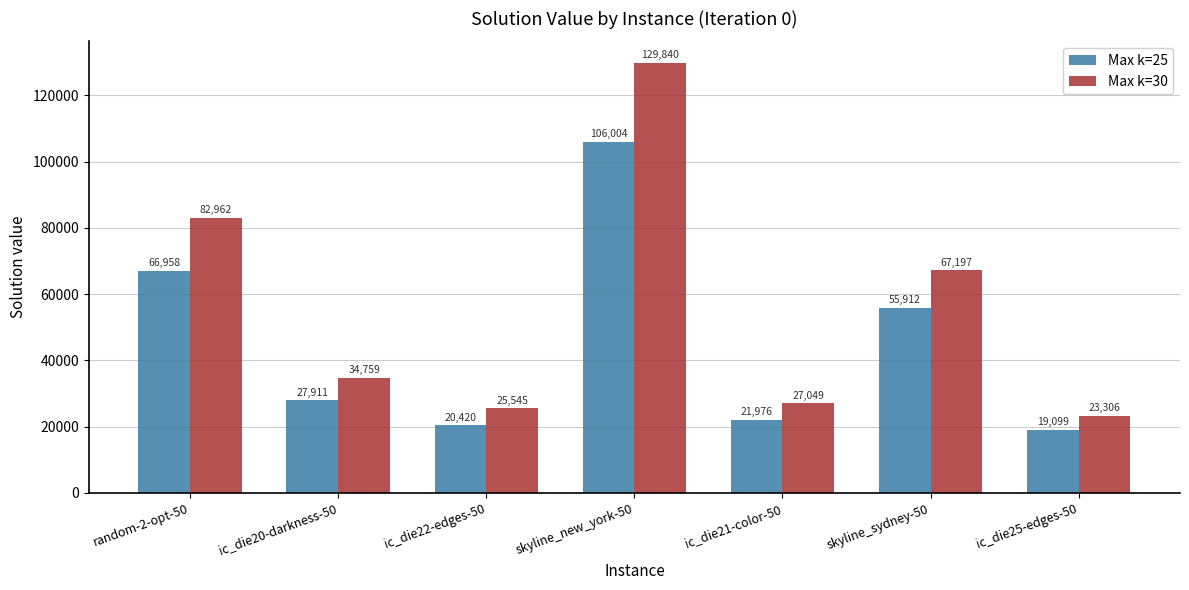

Which category has the highest value in the Max k=25 series?

skyline_new_york-50